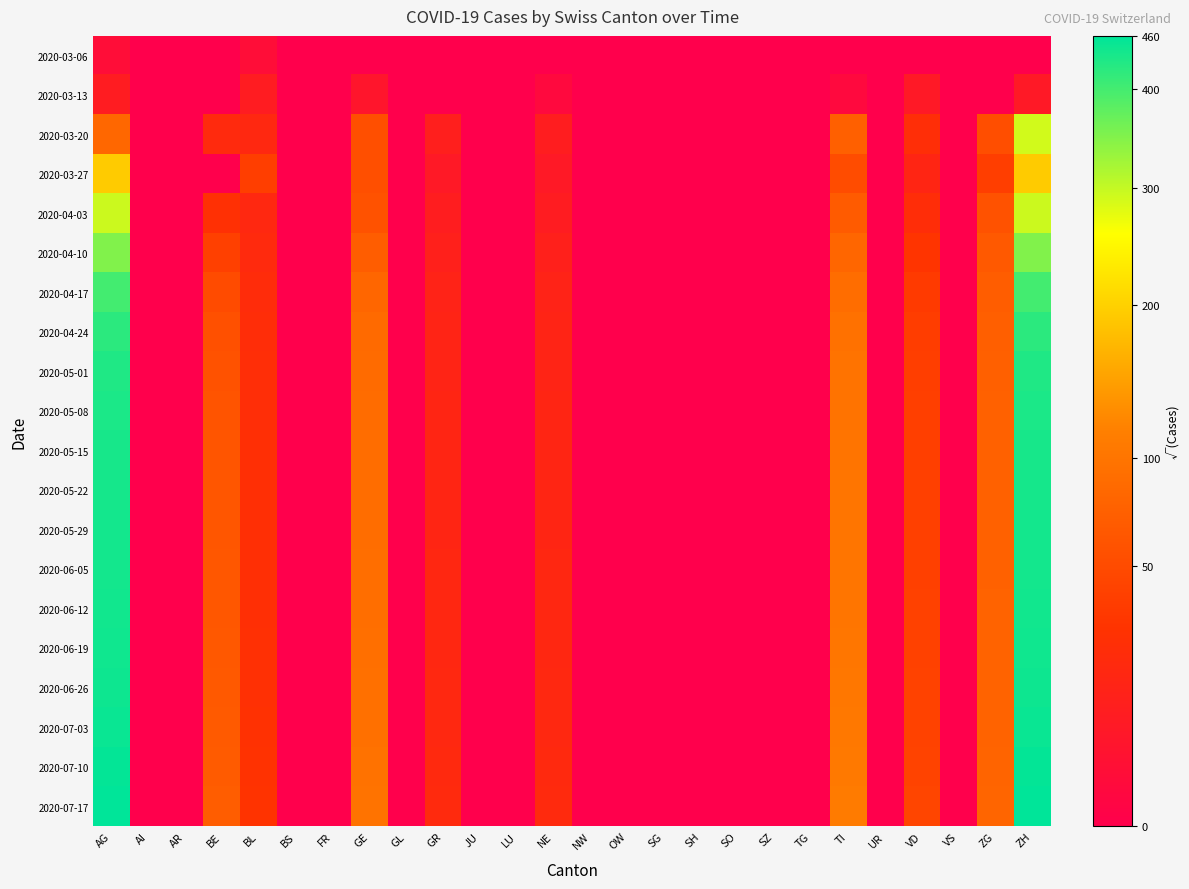

At how many categories does at least one series exceed 16?

2